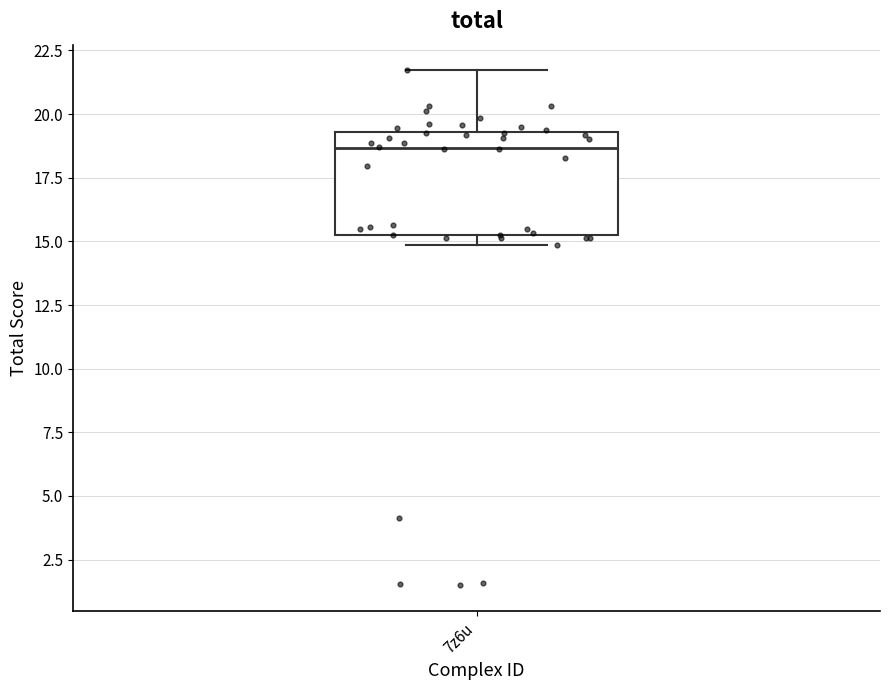

Where is the upper edge of the box for 7z6u on the y-axis? The values are not printed on the chart, so give them approximately, as read against the axis.

19.5